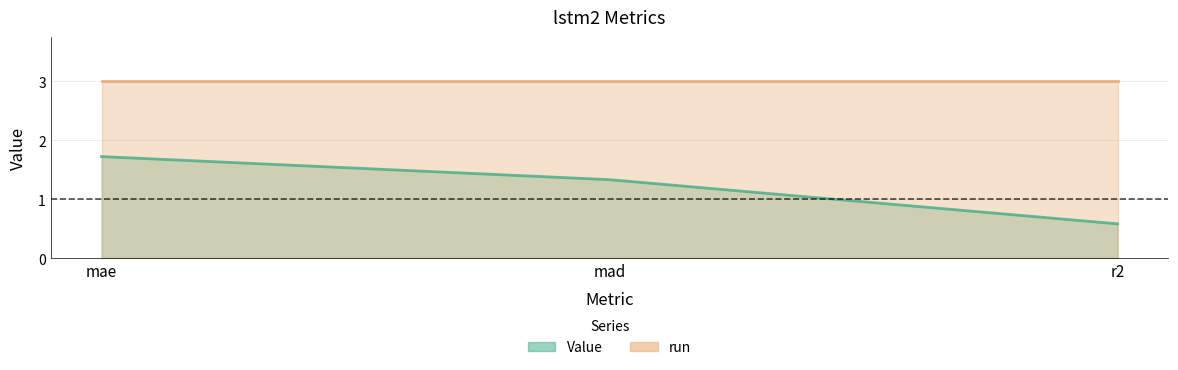

What value does the data have at mad?

1.3